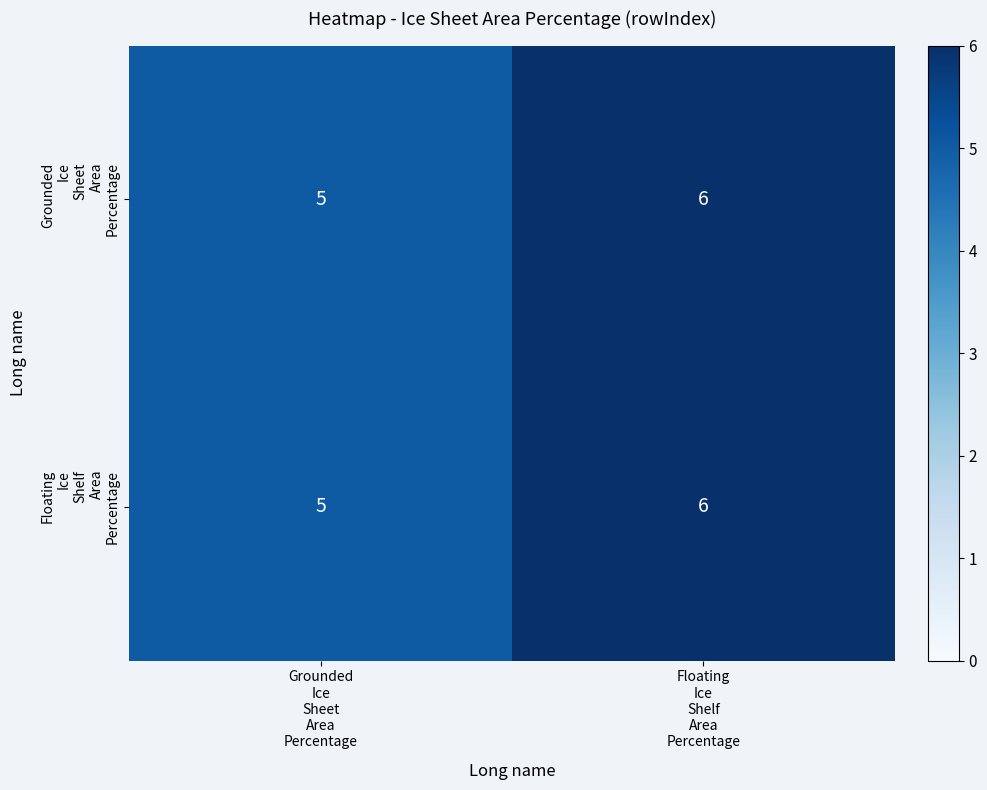

What is the maximum value shown in the chart?

6